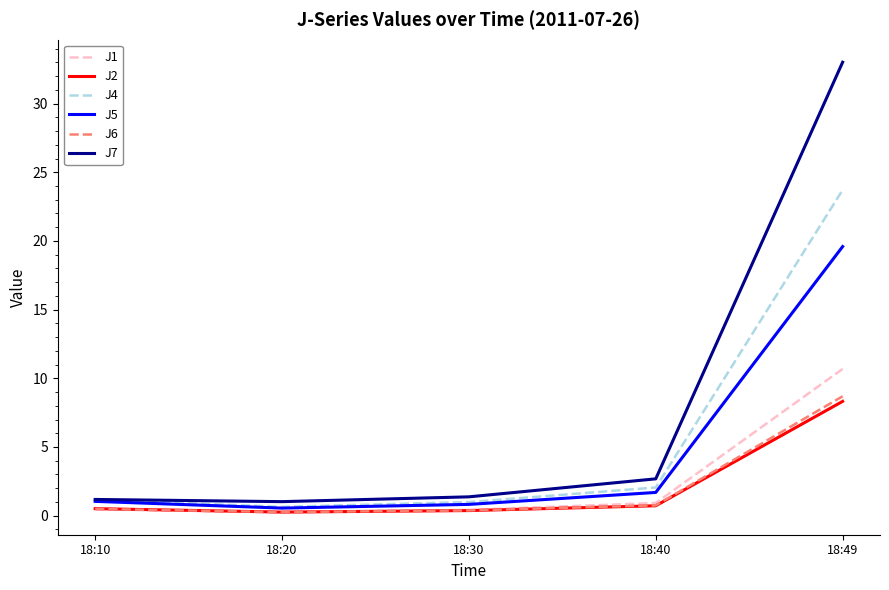

Rank the series by their maximum value, from highest to lowest.

J7, J4, J5, J1, J6, J2